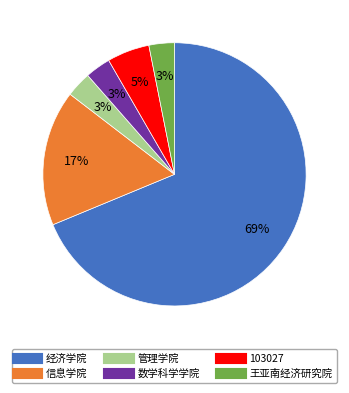

To the nearest percent, what percentage of the pie is 经济学院?

69%